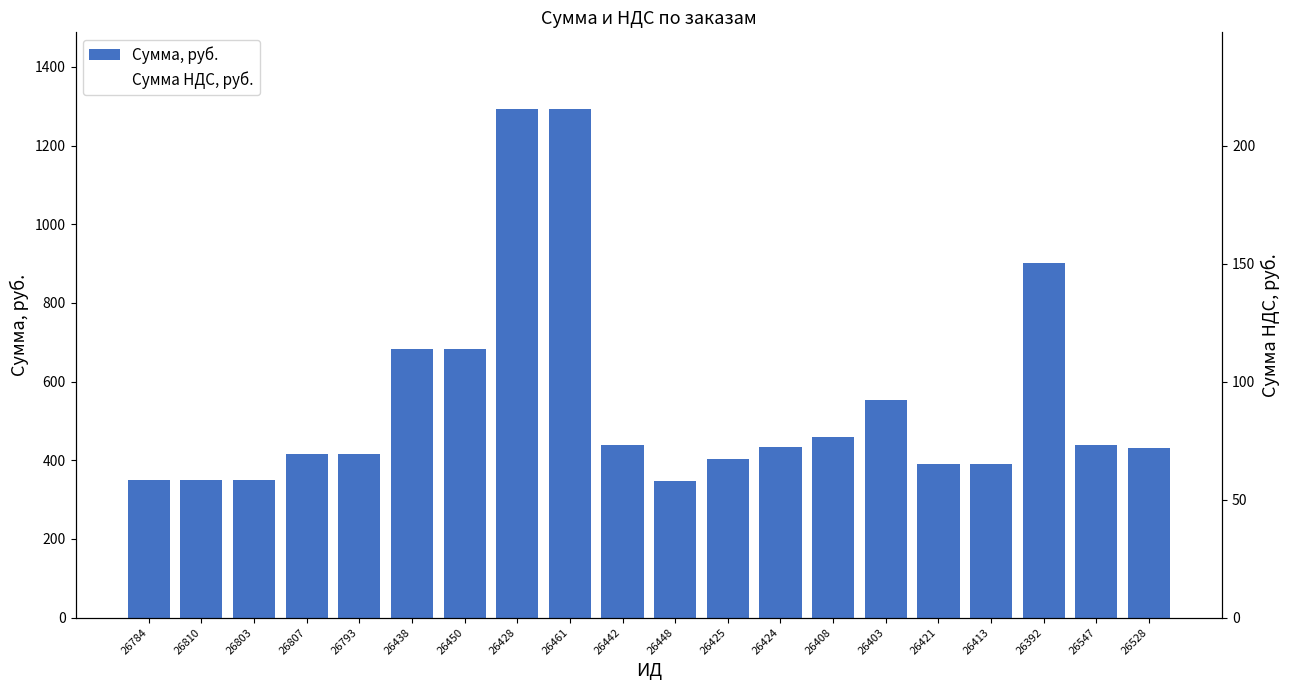

At which category does the chart reach its peak across all series?

26428